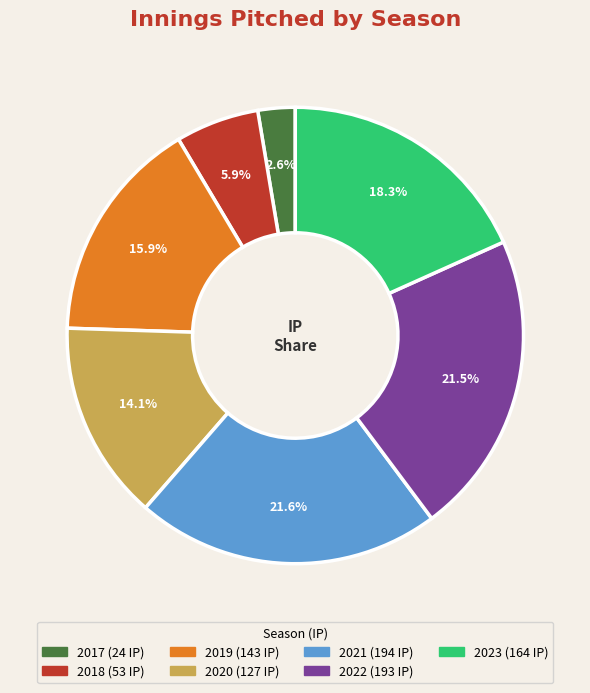

How much of the chart is everything except 2022?

78.5%